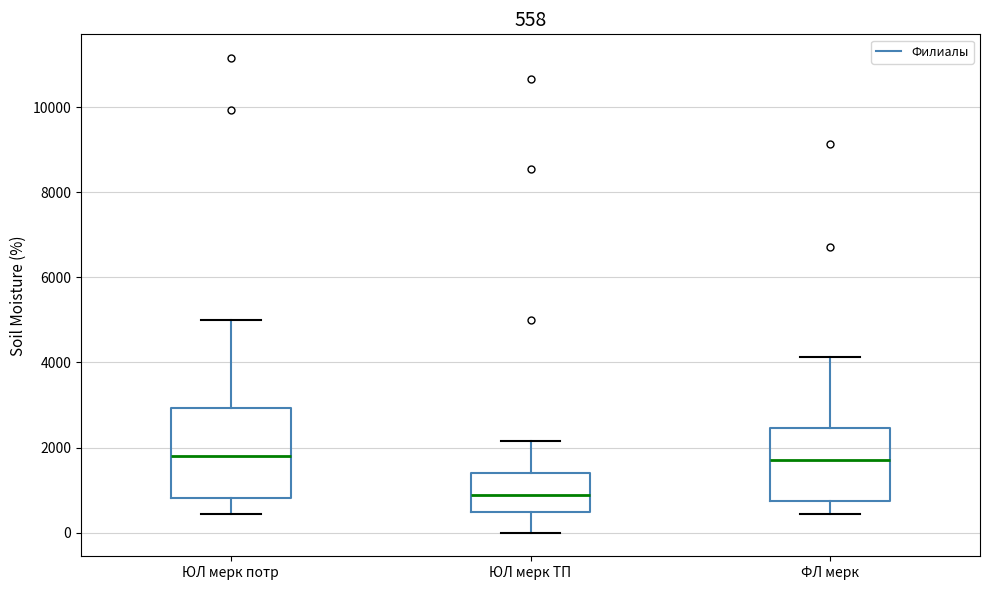

Comparing the boxes themselves (not the whiskers), which one is the tallest?

ЮЛ мерк потр